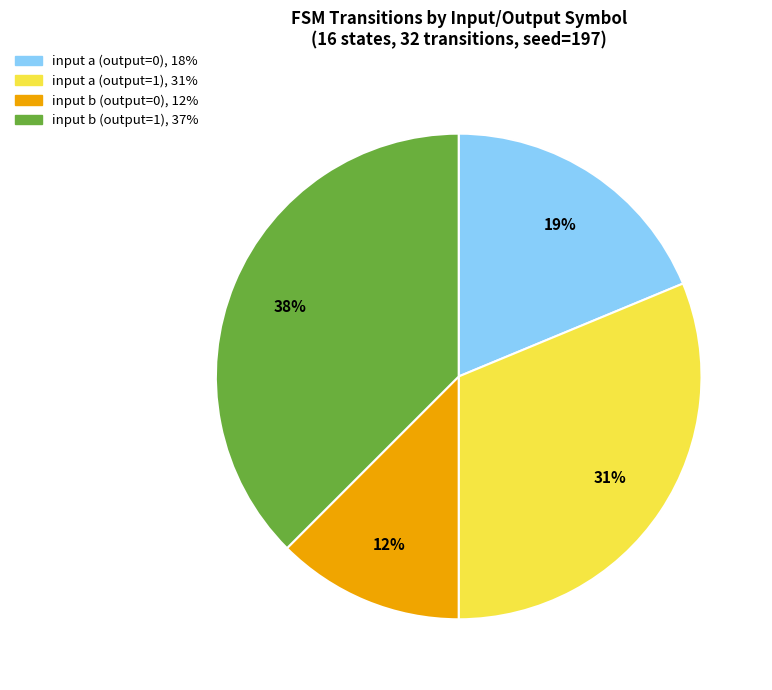

To the nearest percent, what is the average slice percentage?

25%